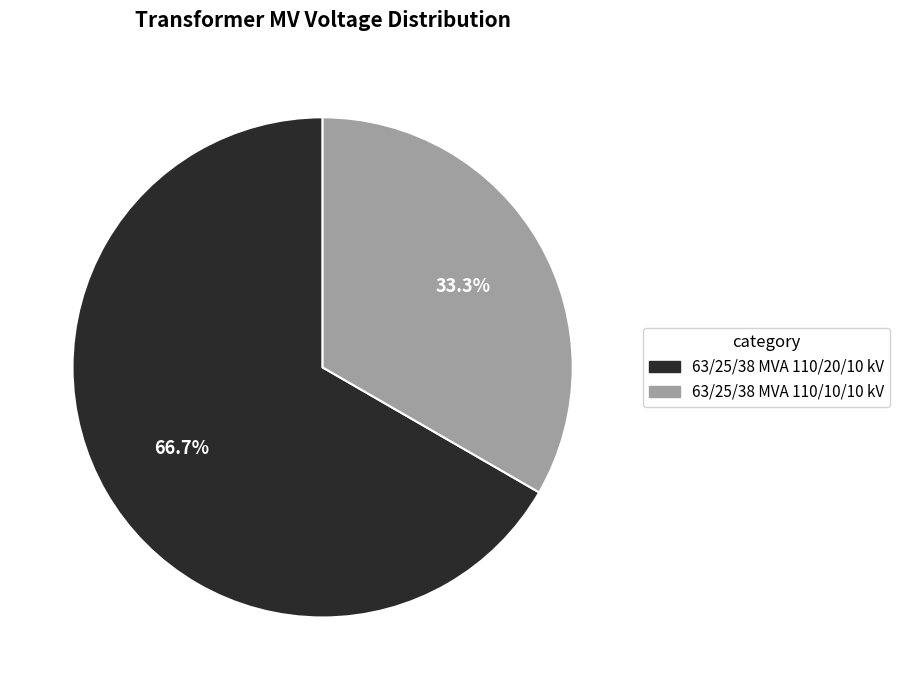

What is the total percentage of 63/25/38 MVA 110/20/10 kV and 63/25/38 MVA 110/10/10 kV?

100.0%